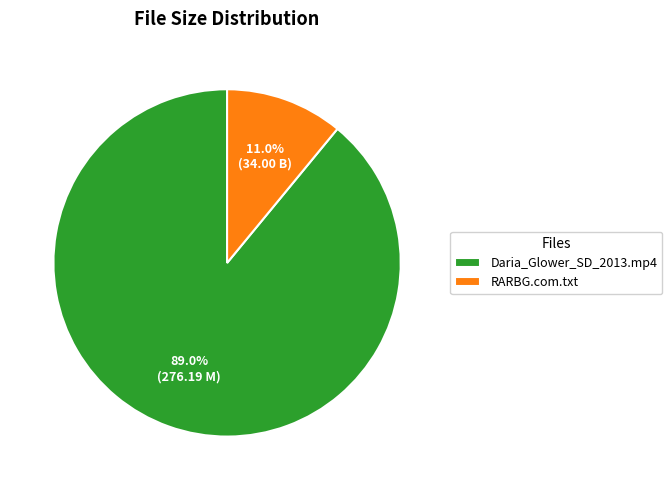

Which slice is the smallest?

RARBG.com.txt